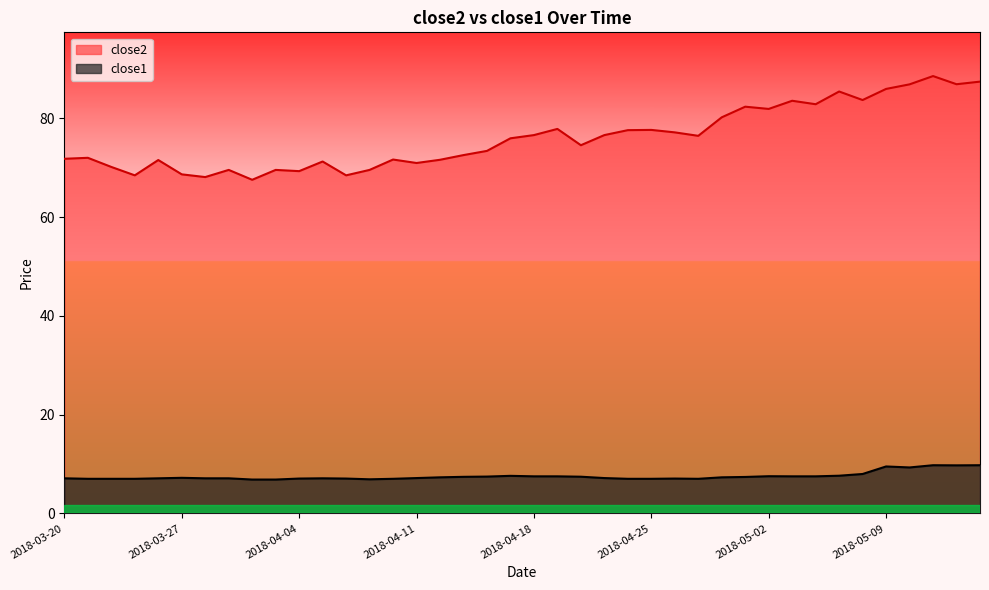

What is the label of the 7th point from the left?

2018-03-28